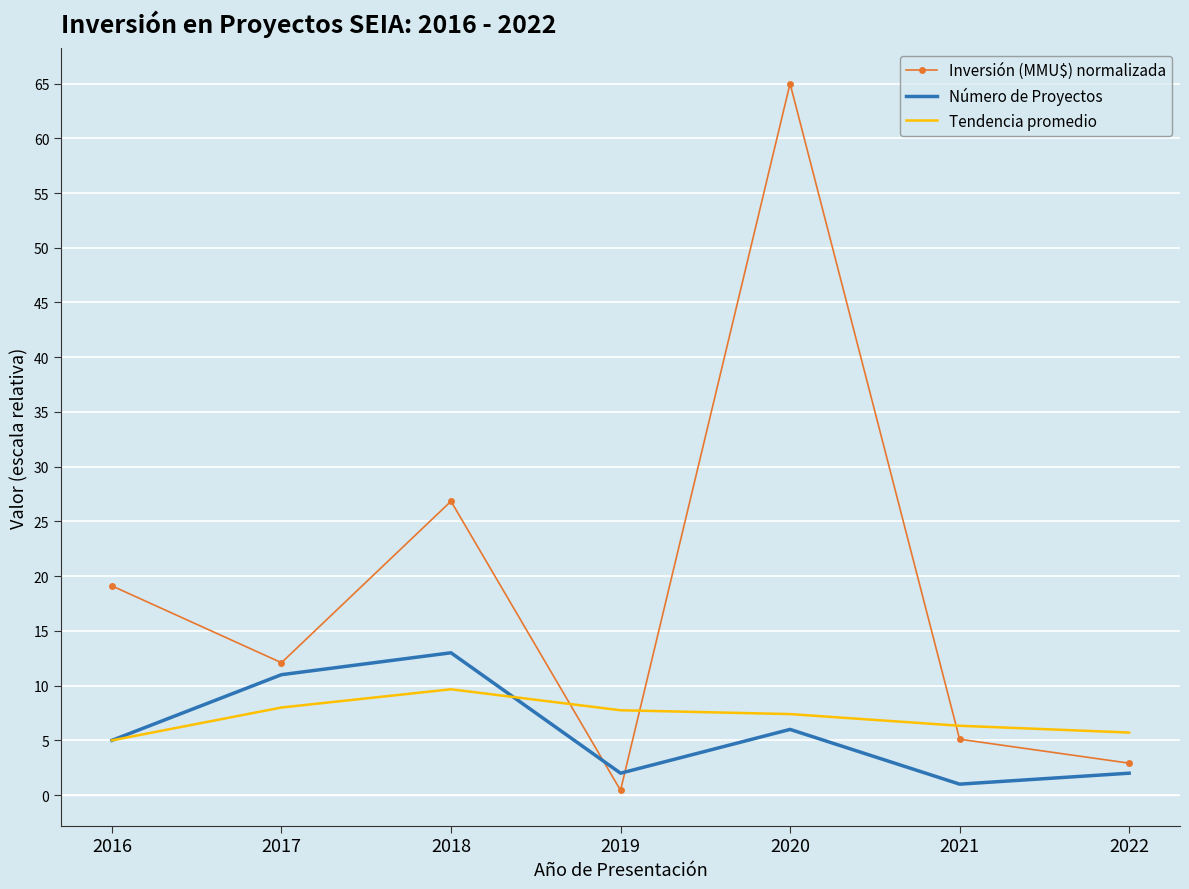

Is the value of Inversión (MMU$) normalizada at 2022 greater than the value of Tendencia promedio at 2018?

No